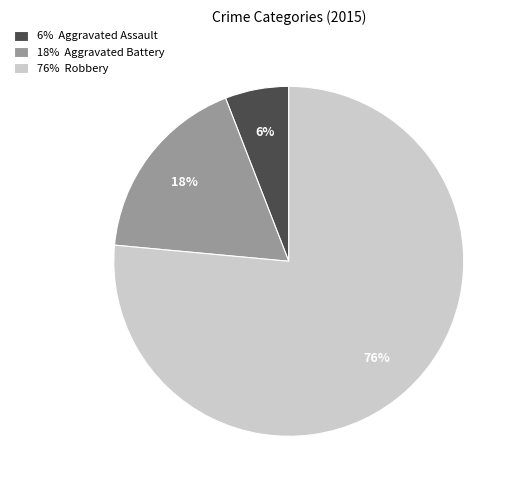

Do 76% Robbery and 18% Aggravated Battery together represent more than half of the pie?

Yes